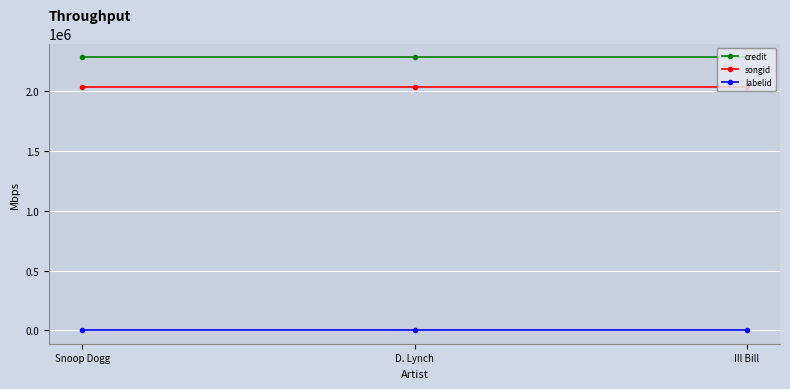

How many series are shown in this chart?

3